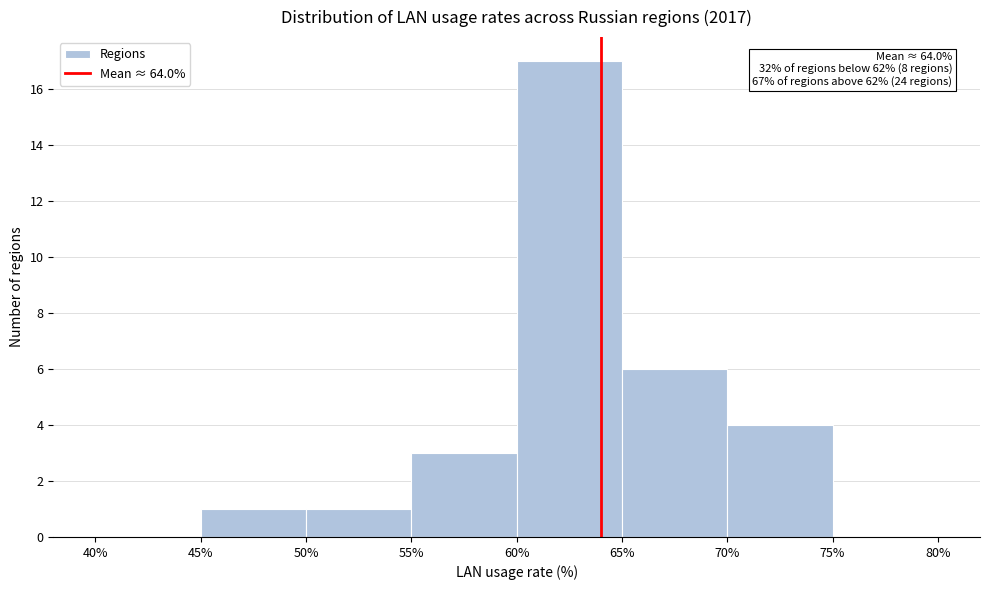

Which range on the x-axis has the tallest bar?

60% to 65%